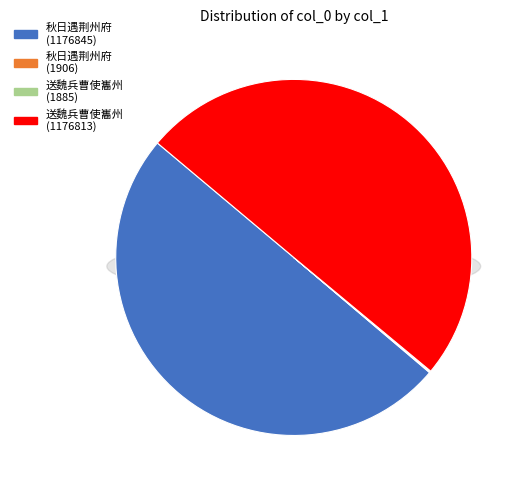

How many segments does this pie chart have?

4